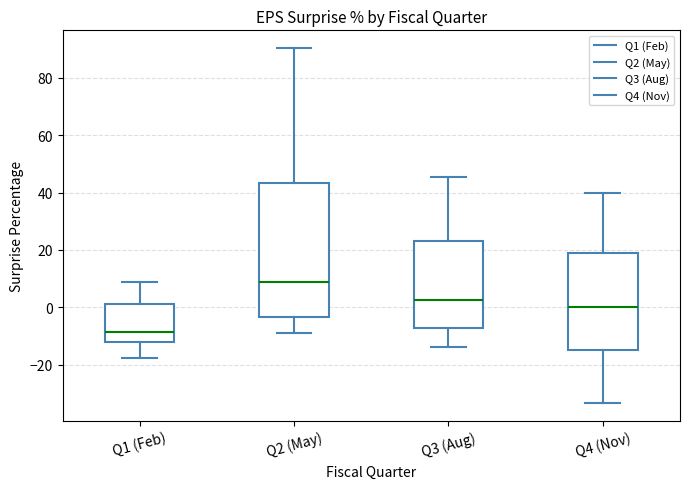

Which box is the tallest, from its lower edge to its upper edge?

Q2 (May)